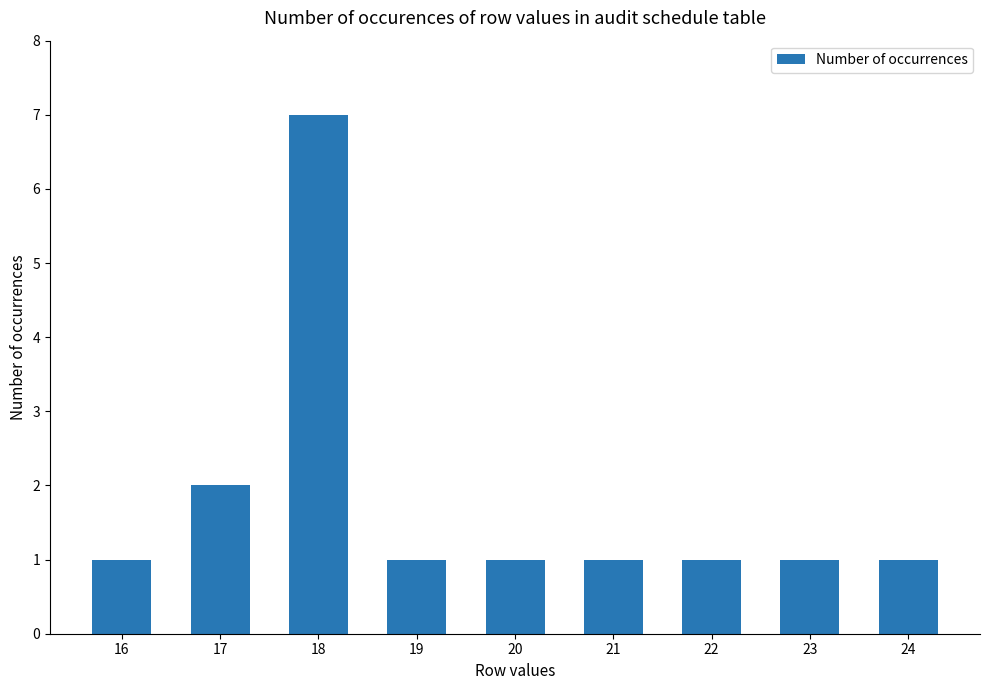

True or false: the data shows 5 at 18.

False